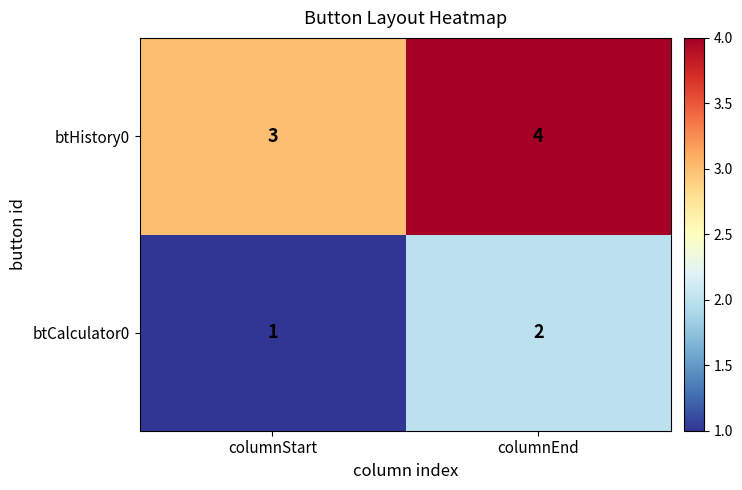

What is the difference between the highest and lowest values at columnStart?

2